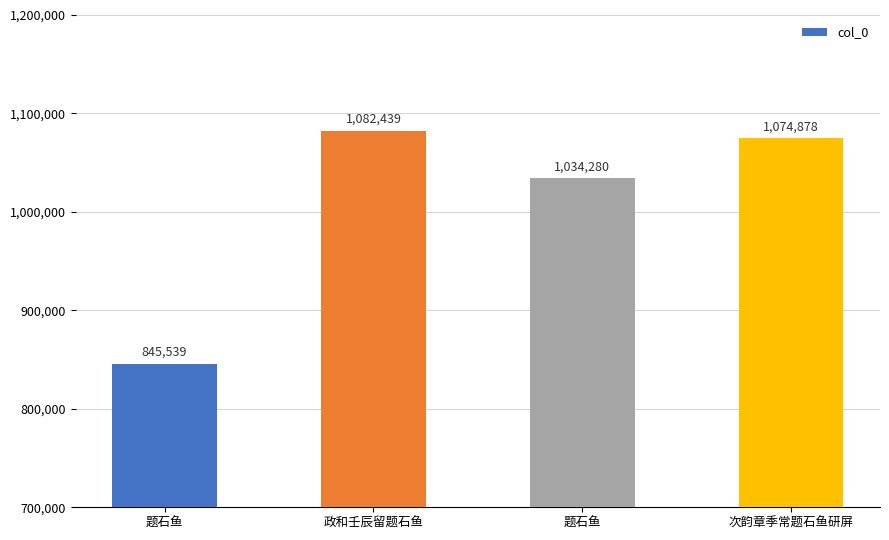

How many series are shown in this chart?

1